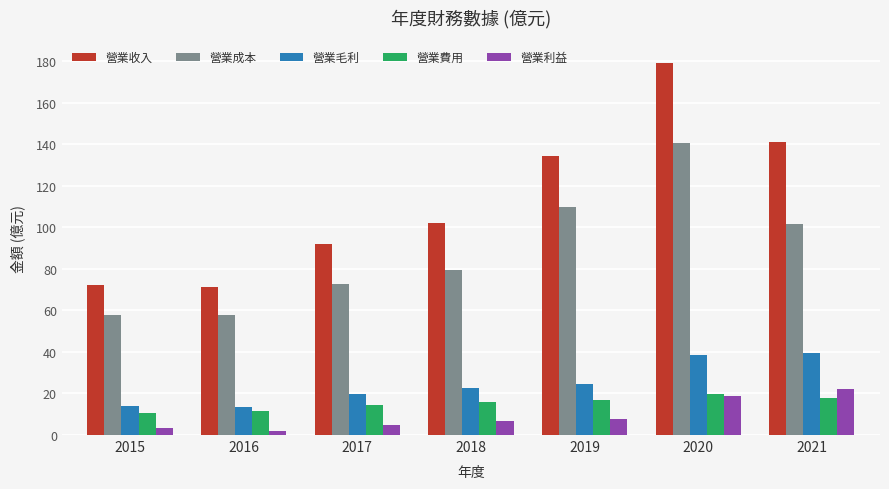

Is it true that 營業費用 equals 27.3 at 2018?

False